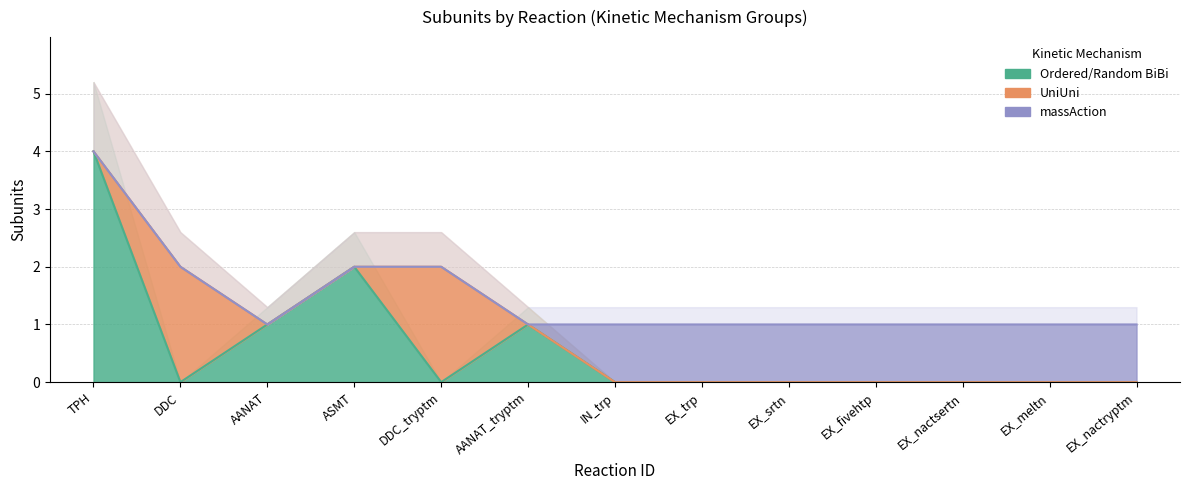

What is the sum of the values at EX_srtn and ASMT?

3